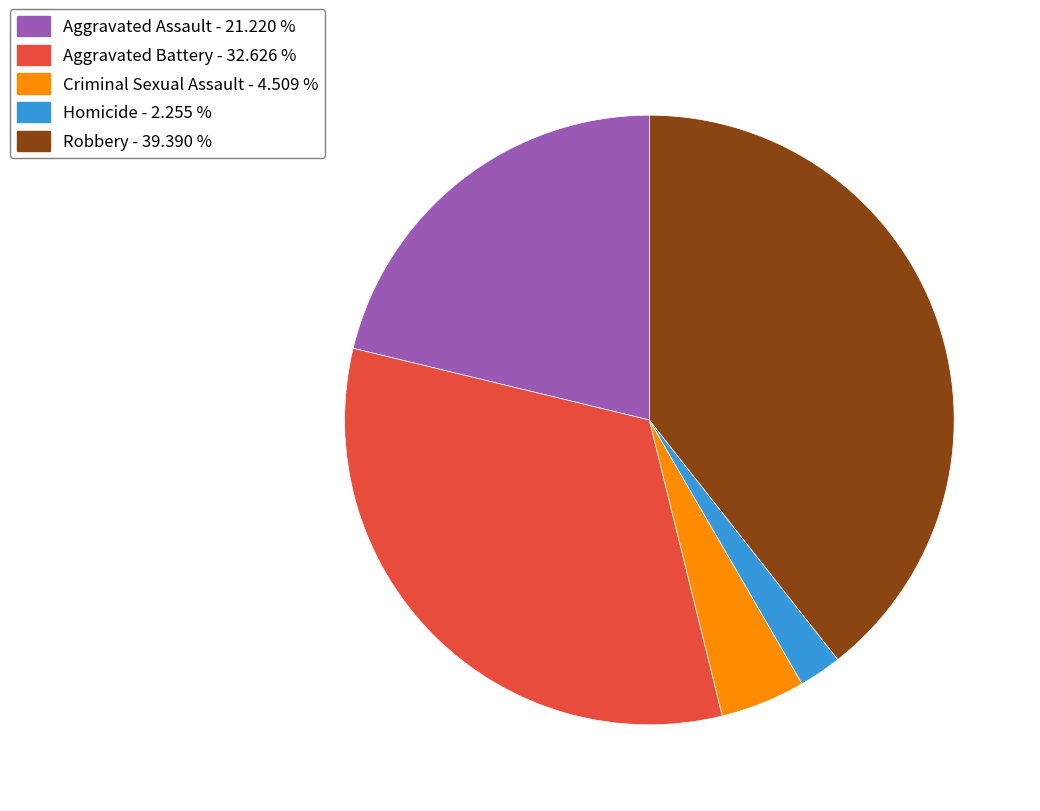

Combined, do Aggravated Battery - 32.626 % and Homicide - 2.255 % account for over 50%?

No